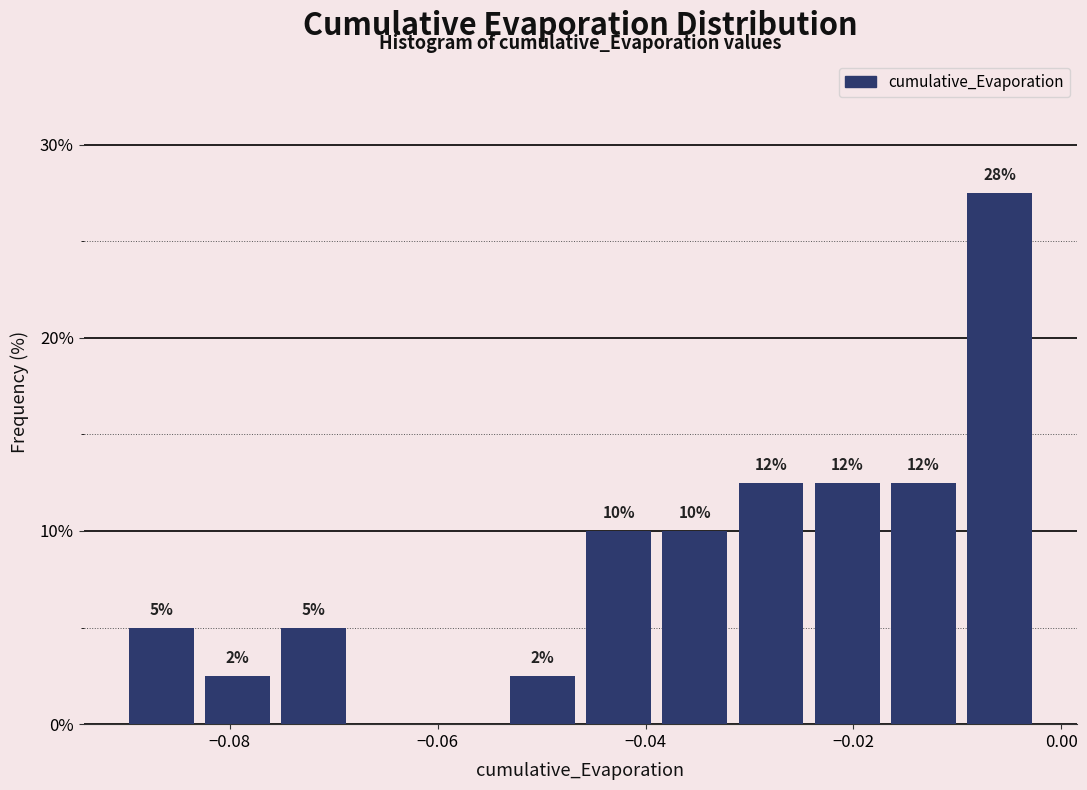

Read against the x-axis, roughly where is the centre of the tallest bar?

-0.006